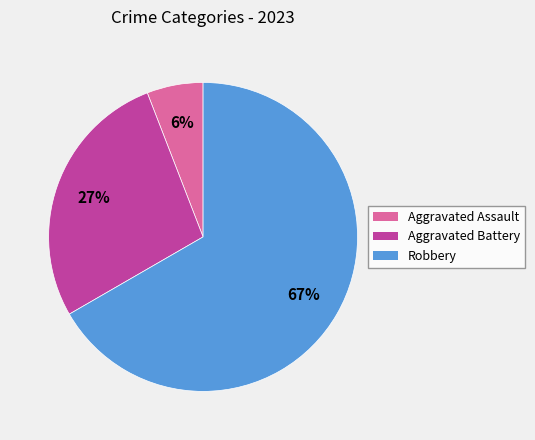

The Robbery slice represents 55% of the pie. True or false?

False